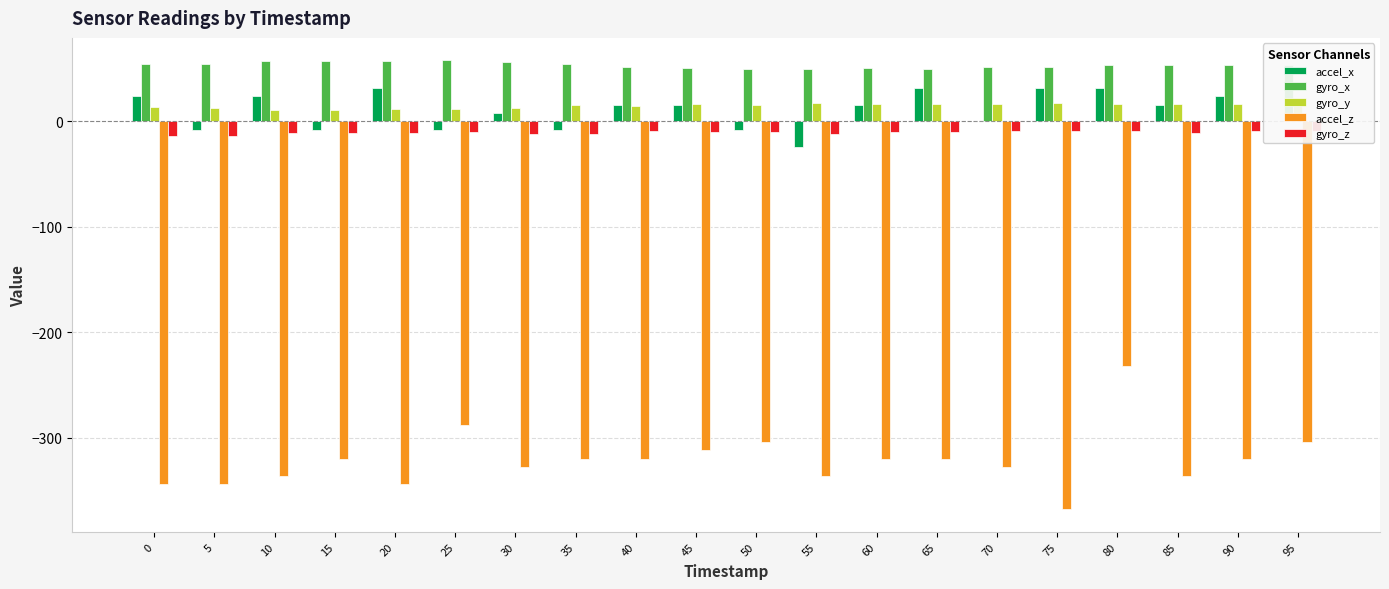

What is the sum of the accel_z values at 10 and 40?

-656